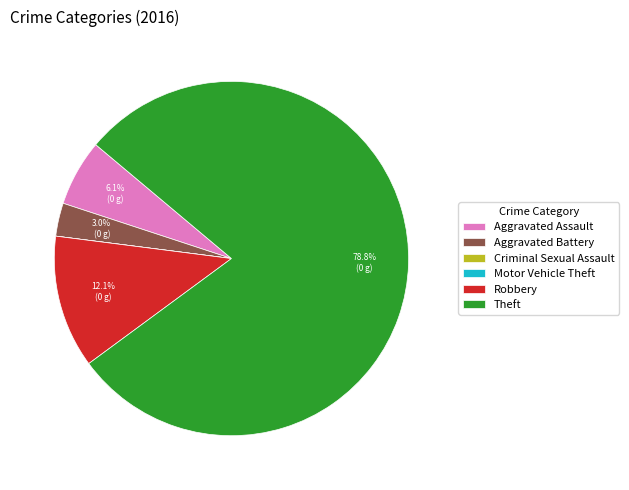

Is there a majority slice in this chart?

Yes